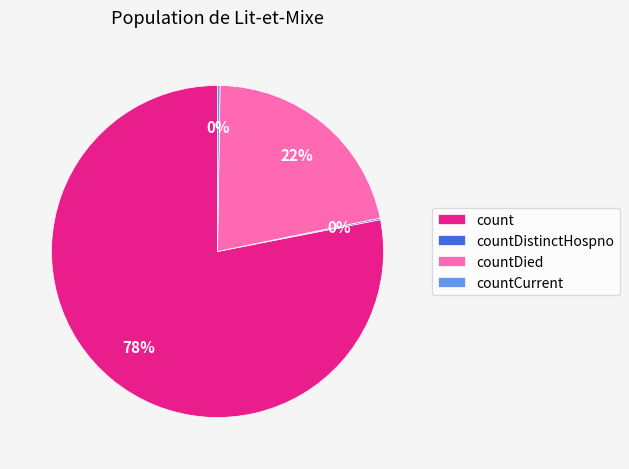

What is the majority slice?

count